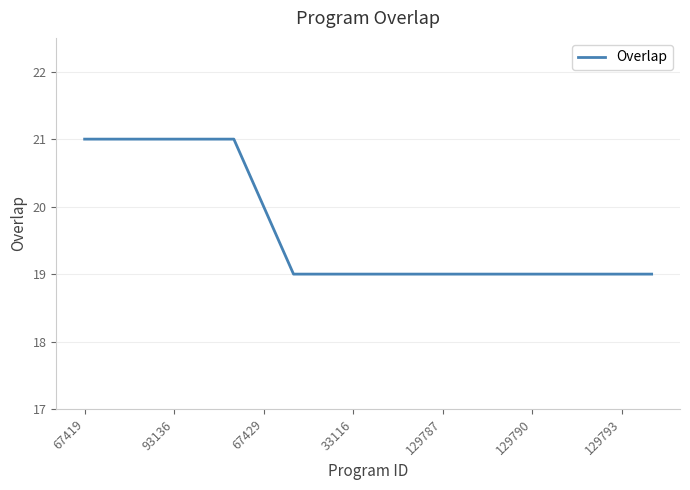

What is the greatest value displayed?

21